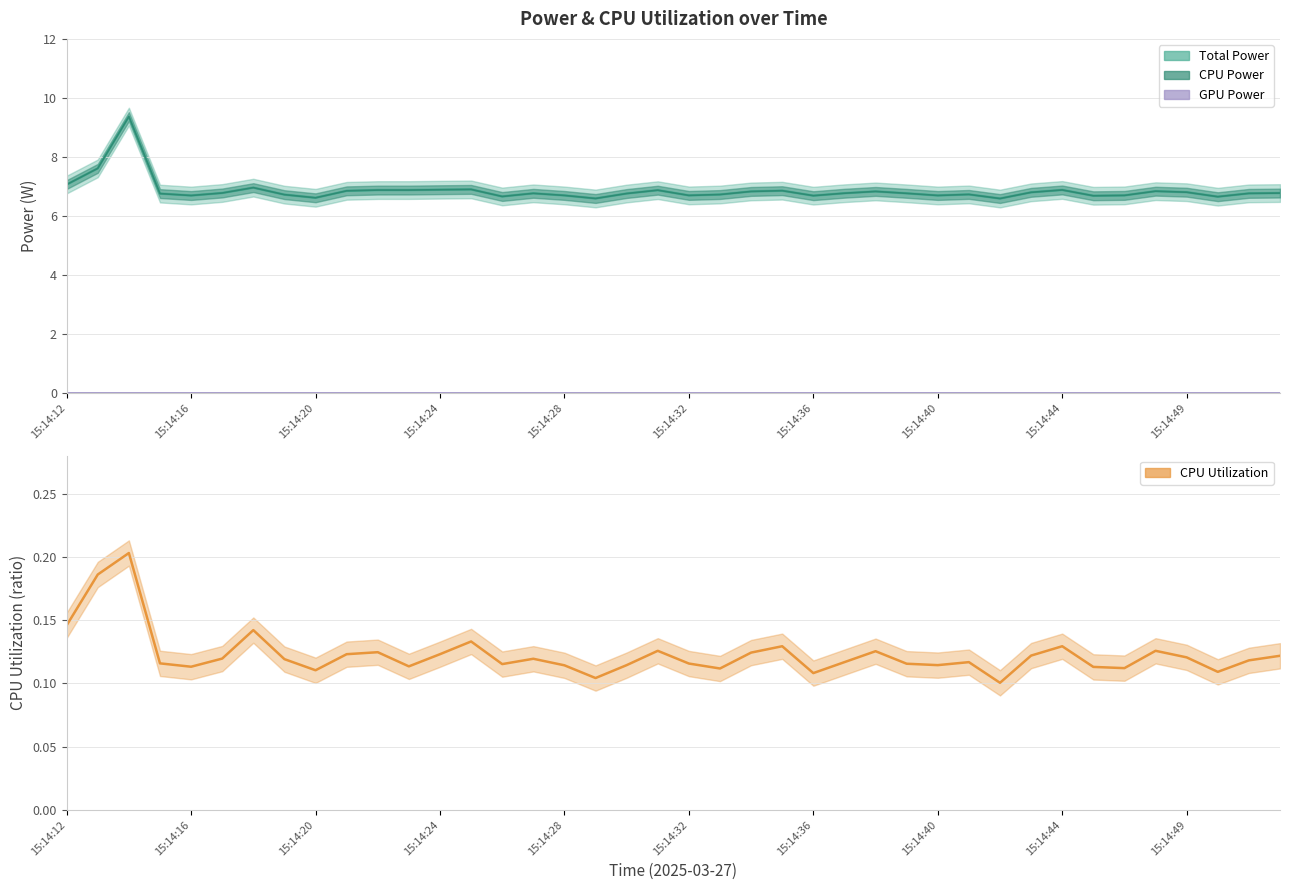

True or false: CPU Power has more than 1 interior local peaks.

True